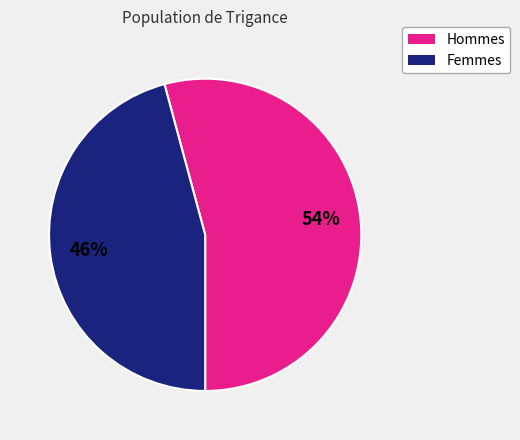

Is there a majority slice in this chart?

Yes